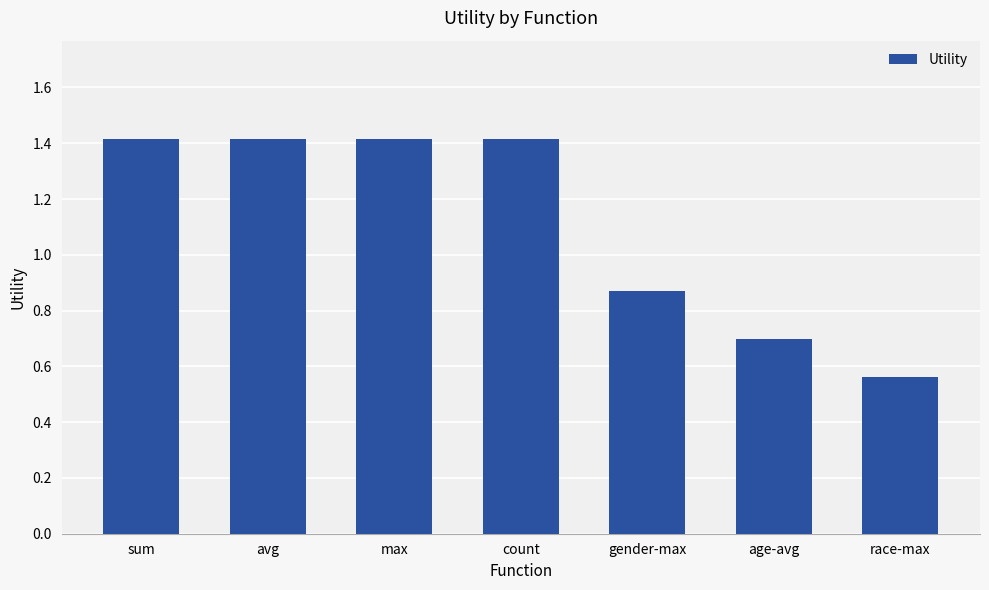

What is the approximate value at sum?

1.4